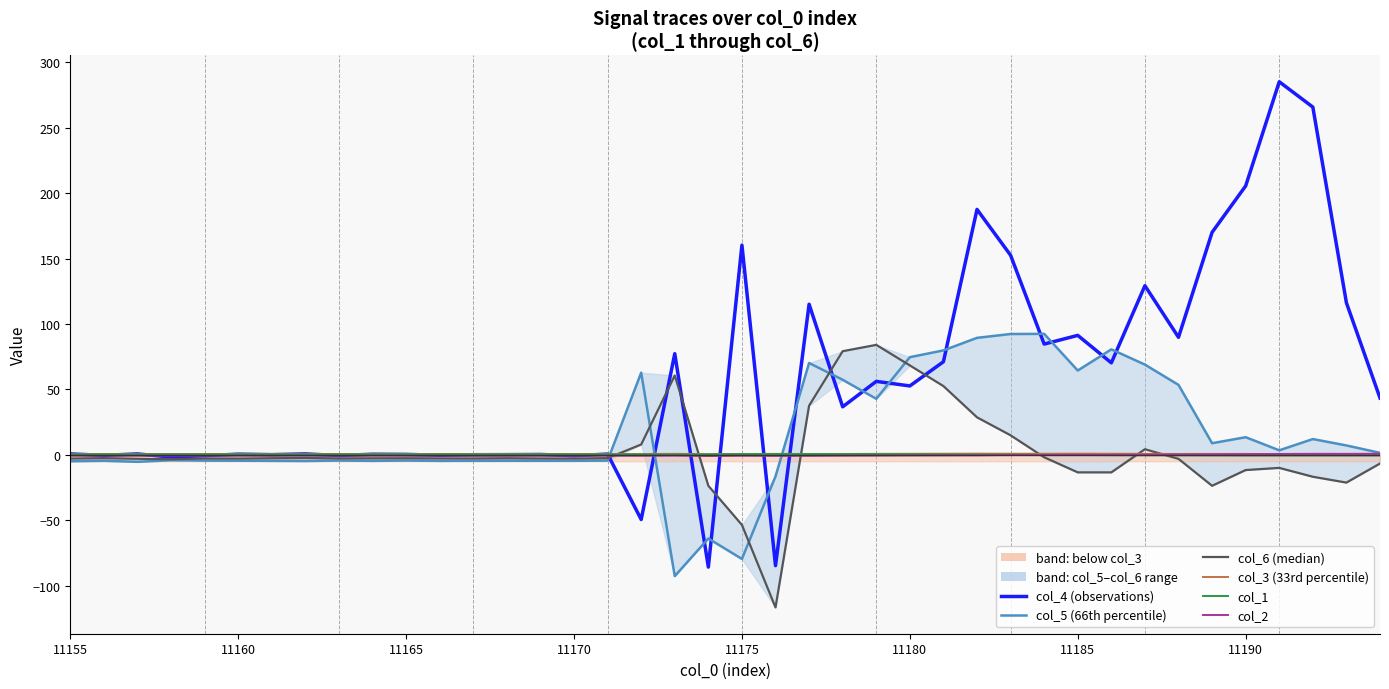

Does the chart display data point markers on the line(s)?

No